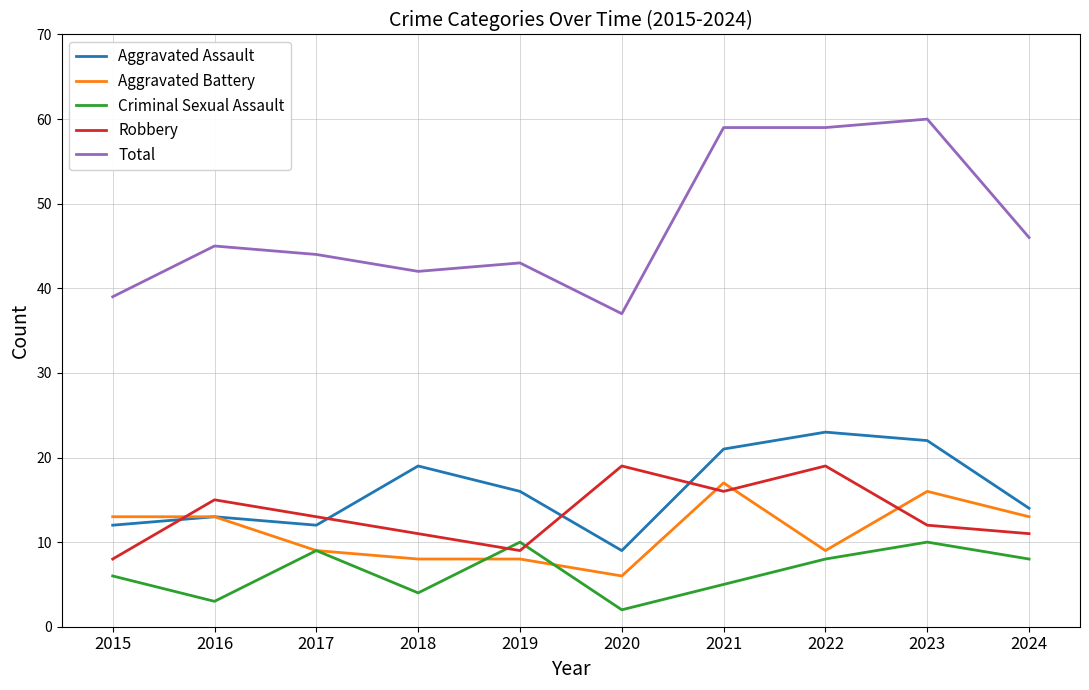

Is the value of Total at 2021 greater than the value of Robbery at 2024?

Yes